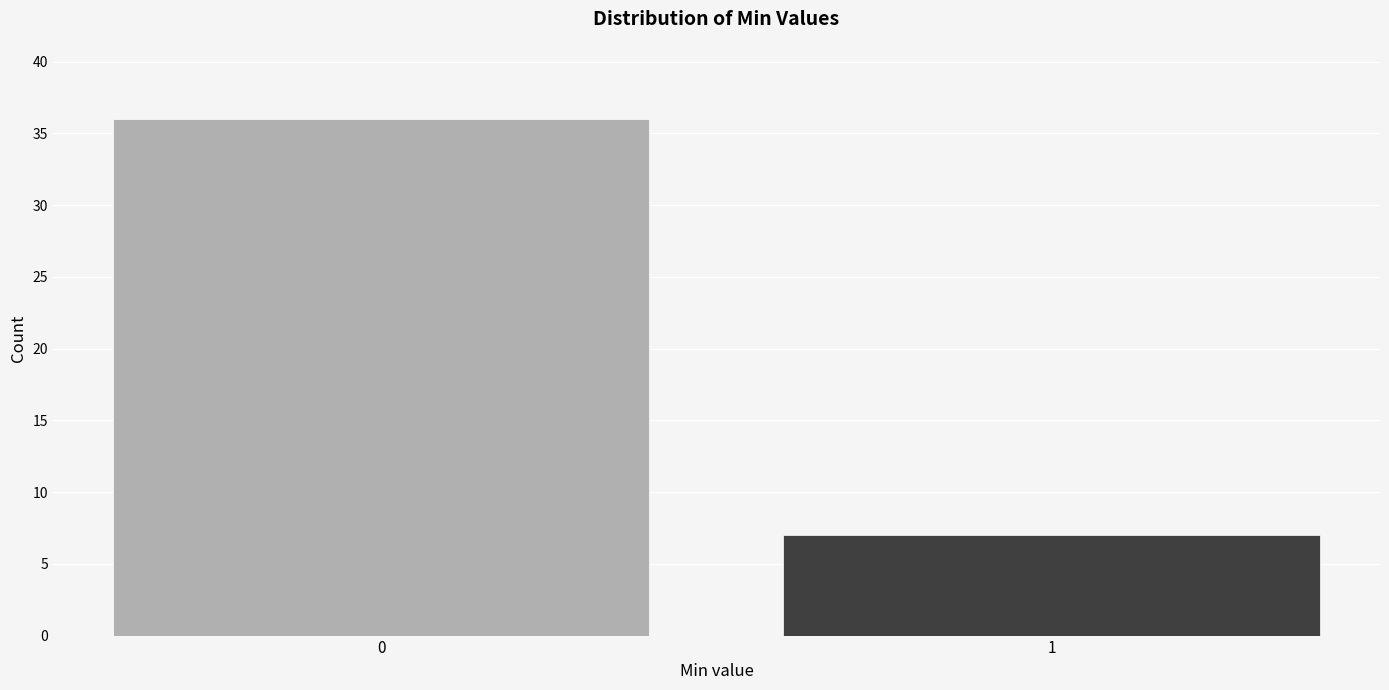

Reading right to left, what are all the values shown in this chart?

1=7	0=36